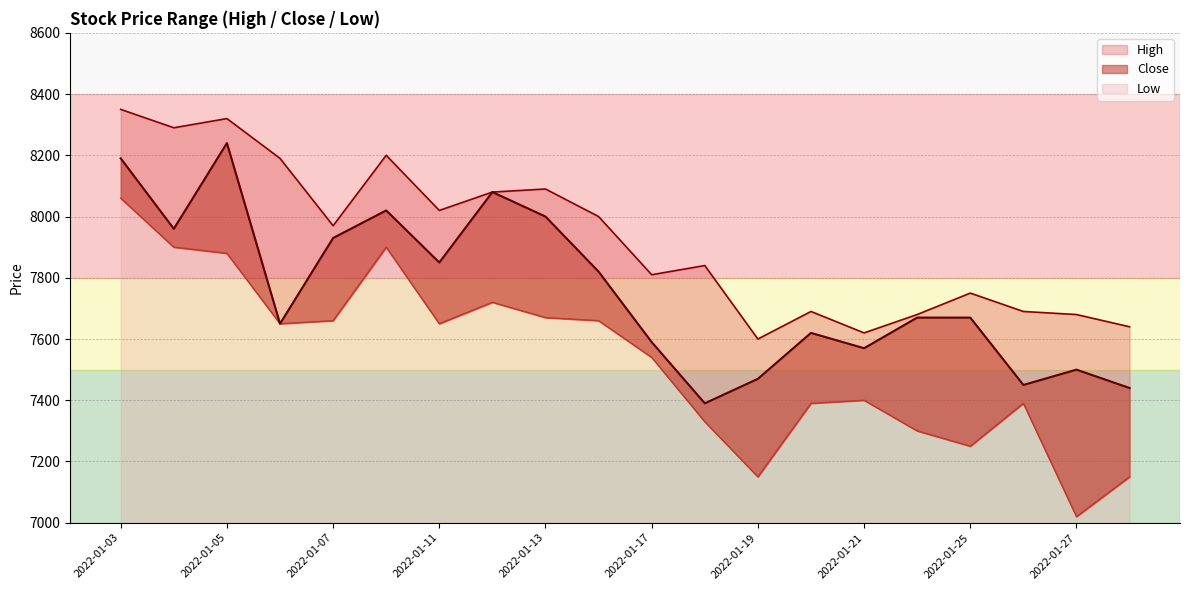

True or false: Low and Close intersect in this chart.

False